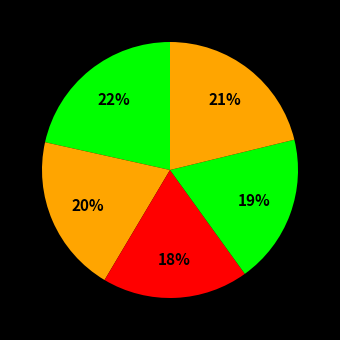

Count the number of slices in the pie.

5